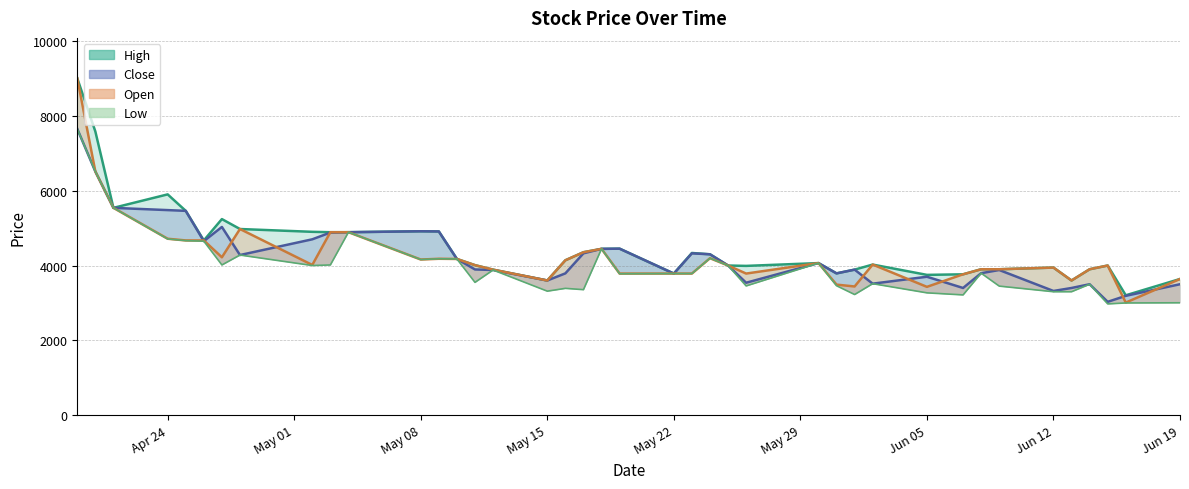

Count the number of categories in the chart.

40